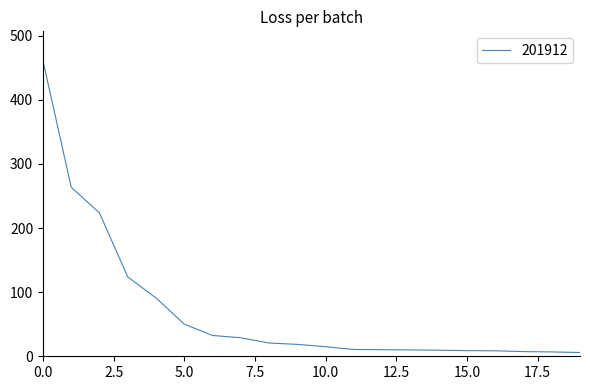

What is the difference between the maximum and minimum values?

454.9